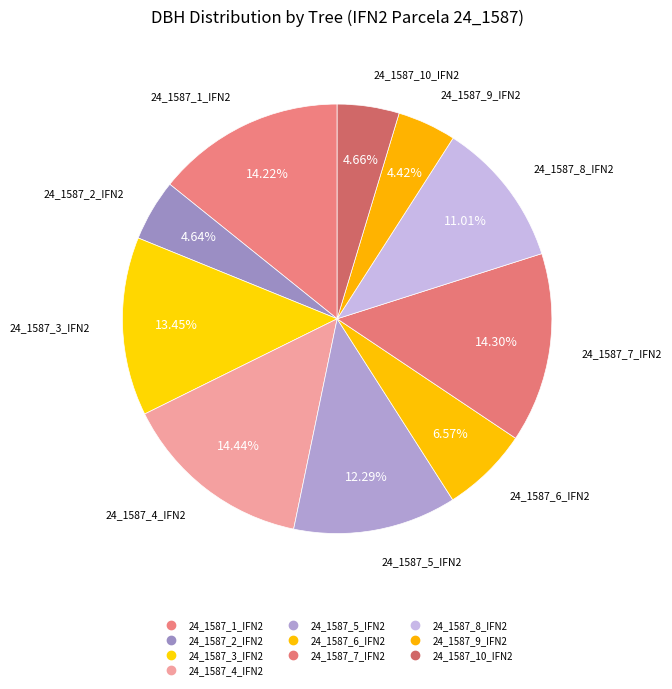

How many slices are in this pie chart?

10